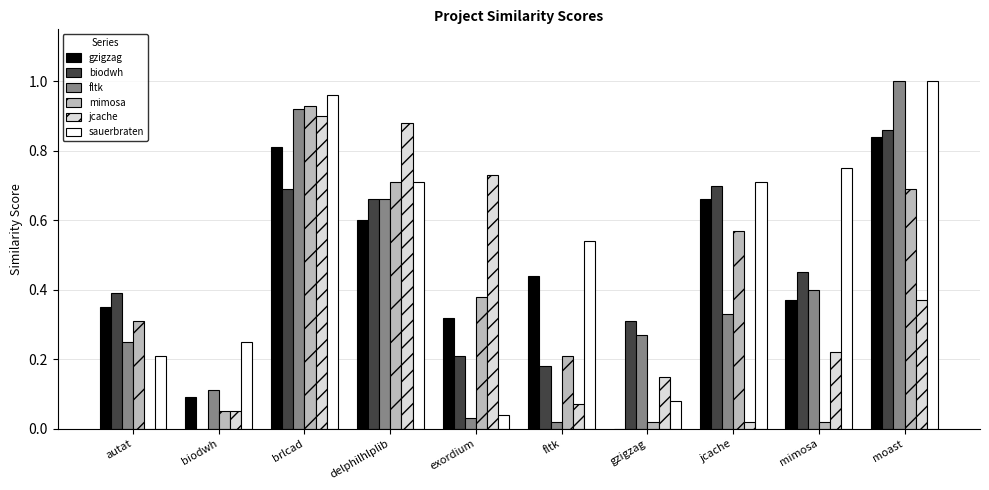

How many groups of bars are there?

10